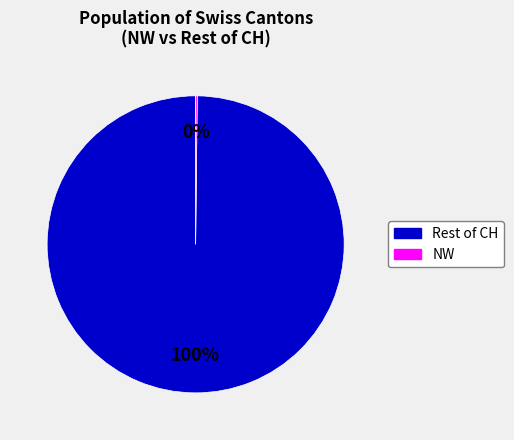

Is there a majority slice in this chart?

Yes